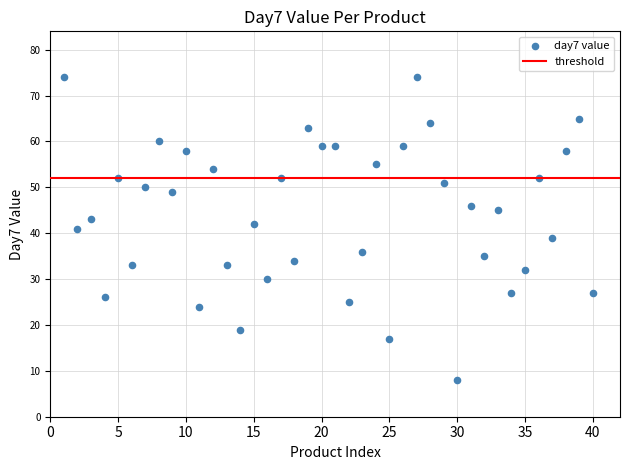

What is the range of Y values (max minus min)?

66